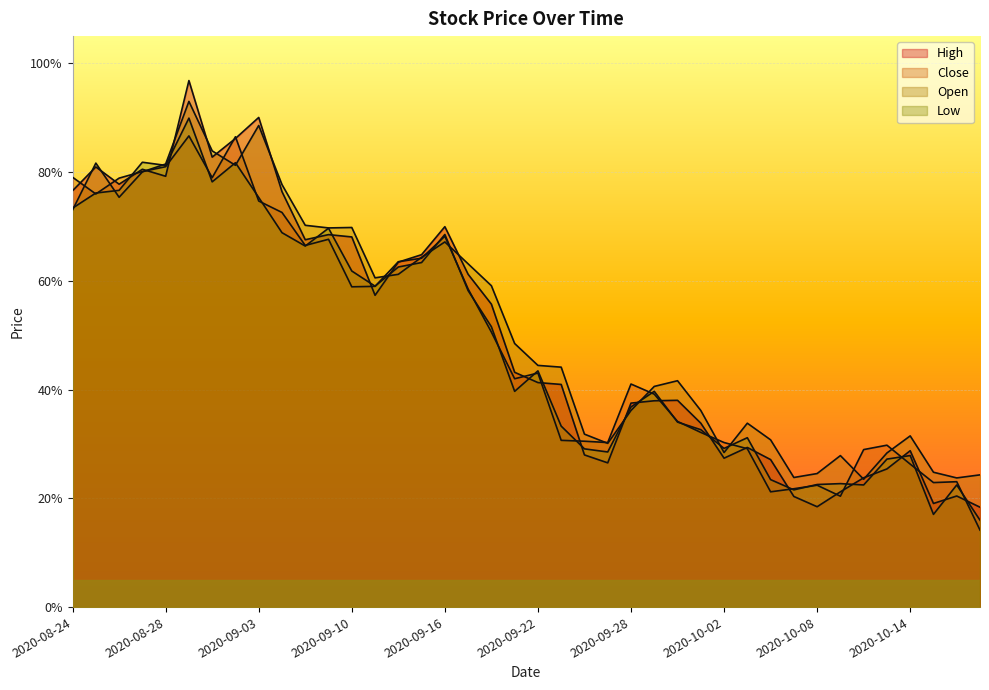

What position from the right is 2020-10-02?

12